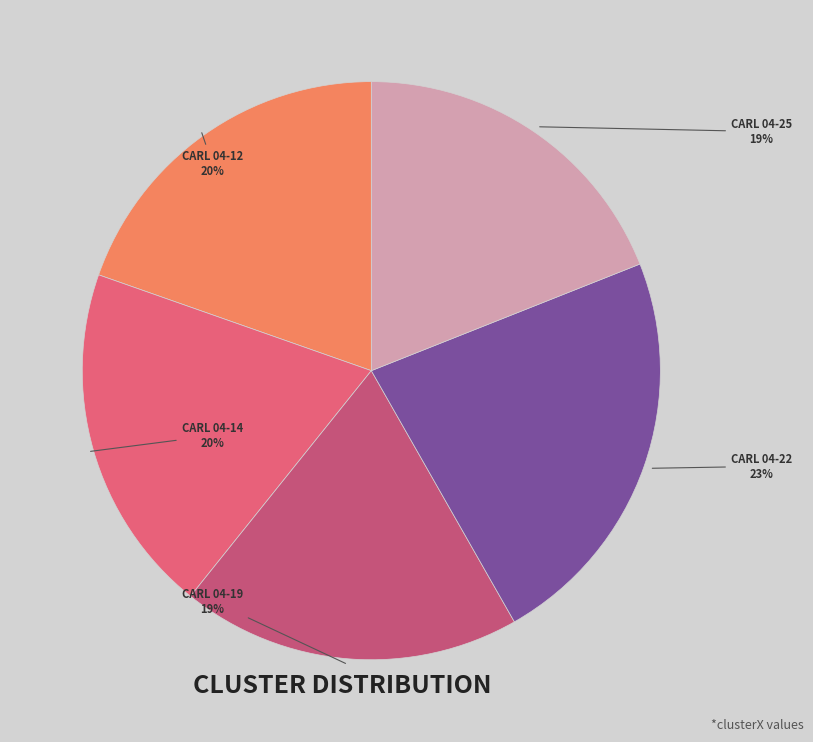

Count the number of slices in the pie.

5